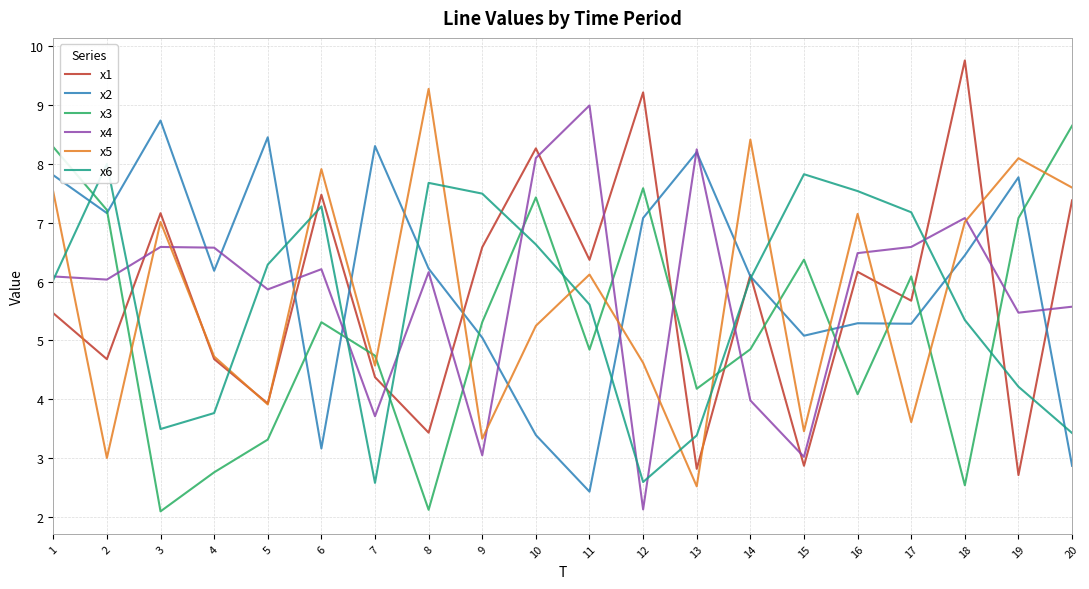

How many lines are shown in the chart?

6